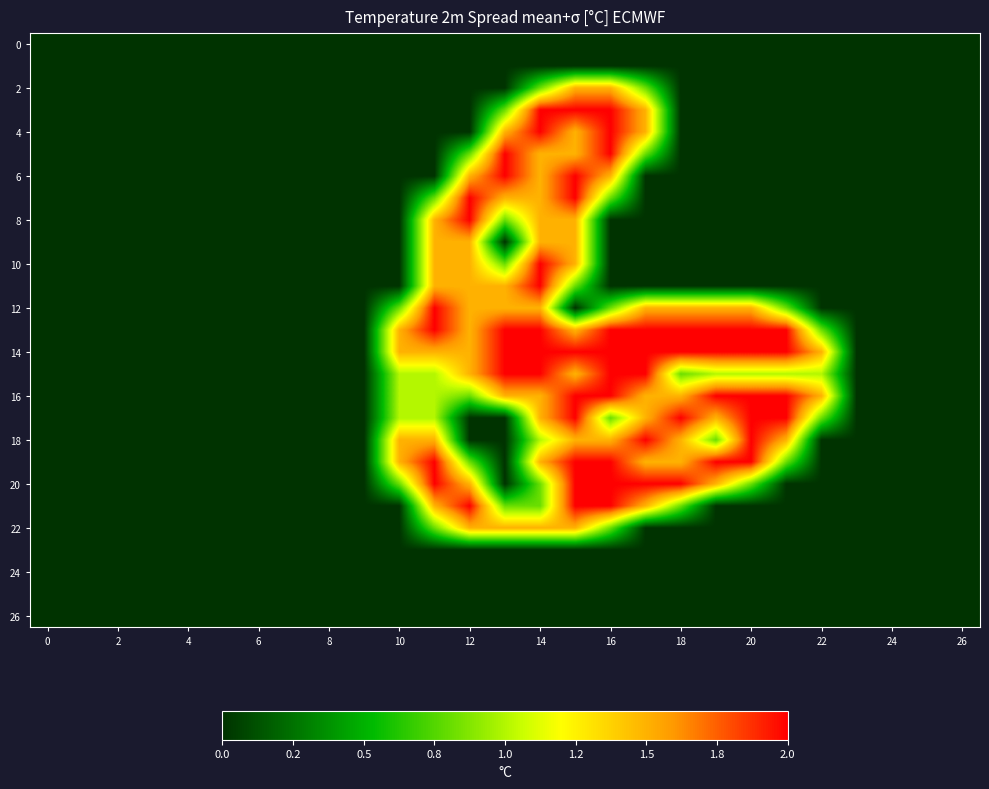

At which category is the sum across all series the highest?

15